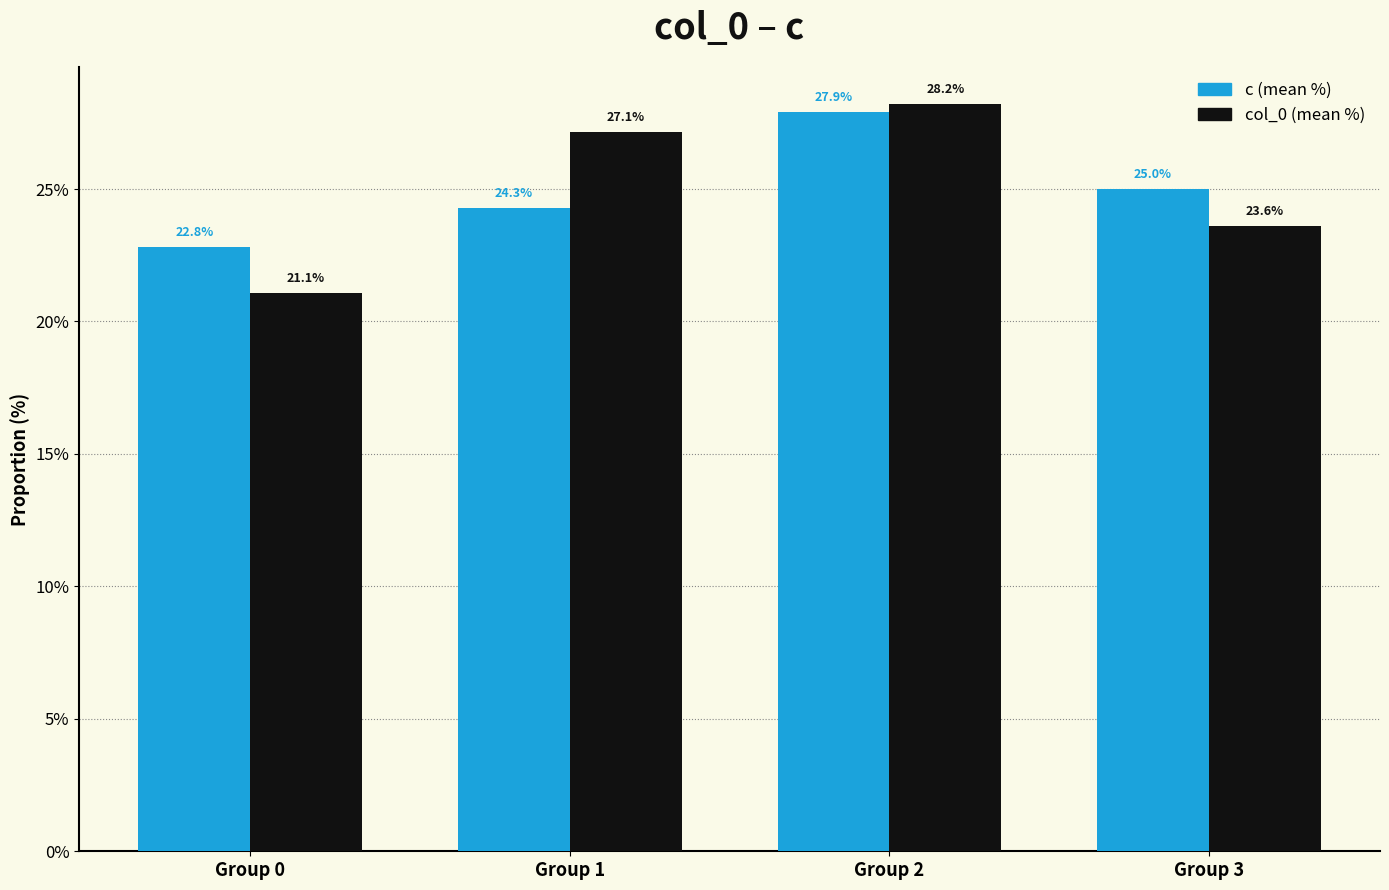

What is the difference between the maximum and second lowest values in the c (mean %) series?

3.6